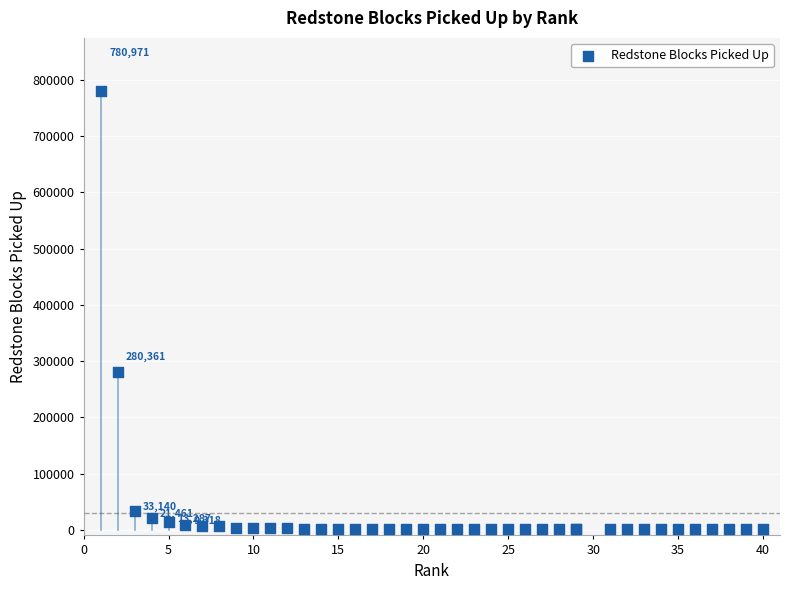

What Y value in the scatter plot is closest to 390898?

280361